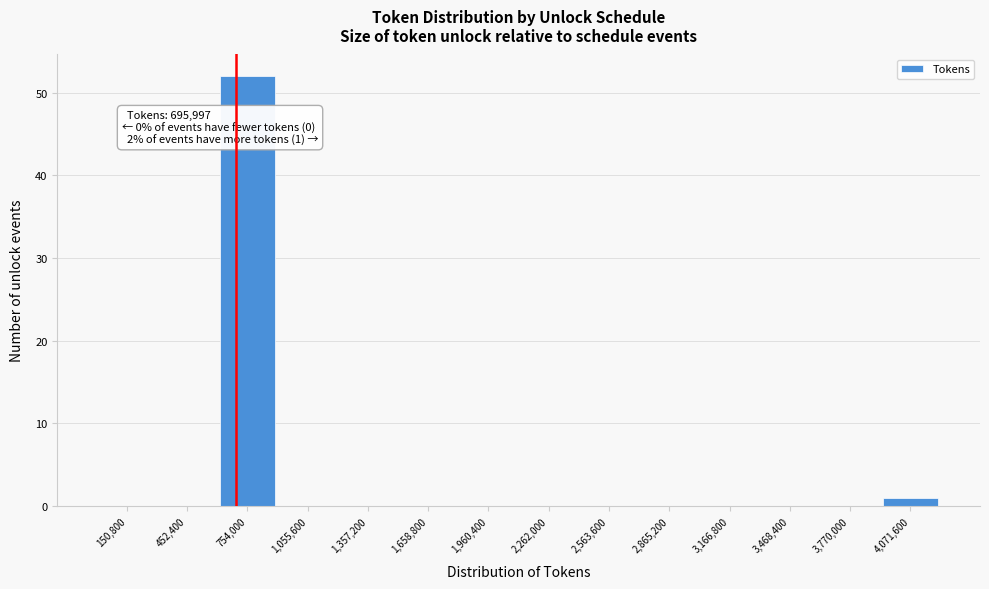

Over which range of the x-axis is the bar tallest?

600000 to 900000